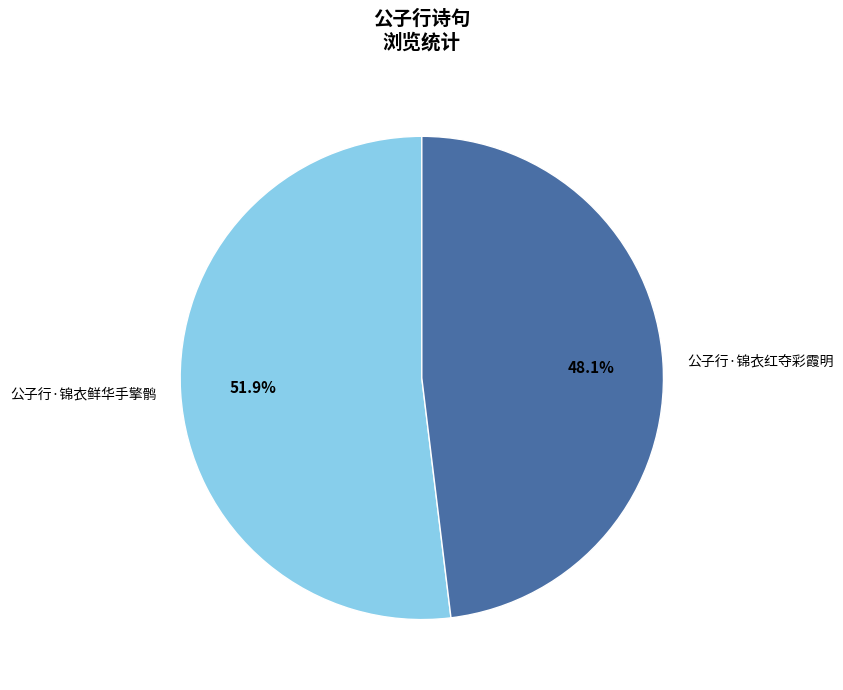

How many slices are in this pie chart?

2